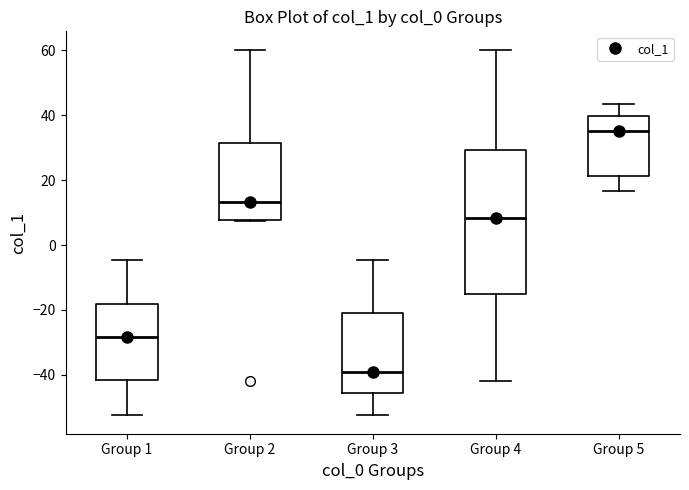

Reading left to right, transcribe this box plot: for each box, give where its median line is, the range the box spans, and where its two whiskers end, as read against the y-axis. The values are not printed on the chart, so give them approximately, as read against the axis.

Group 1: median -28, box -42 to -18, whiskers -52 to -4
Group 2: median 14, box 8 to 32, whiskers 8 to 60
Group 3: median -38, box -46 to -20, whiskers -52 to -4
Group 4: median 8, box -16 to 30, whiskers -42 to 60
Group 5: median 36, box 22 to 40, whiskers 16 to 44